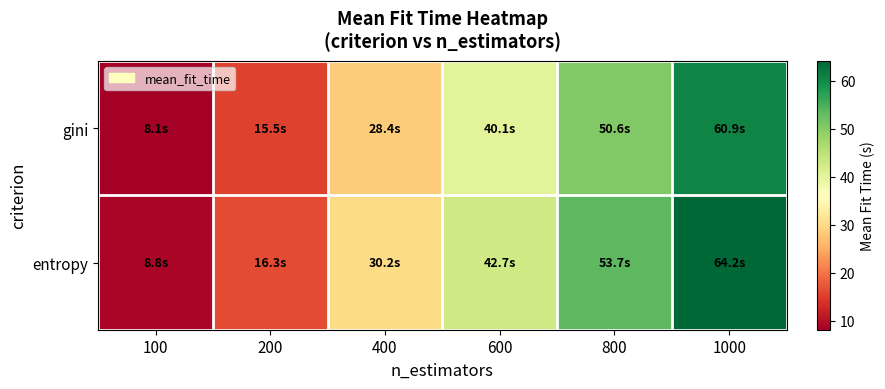

At how many categories does at least one series exceed 25?

4